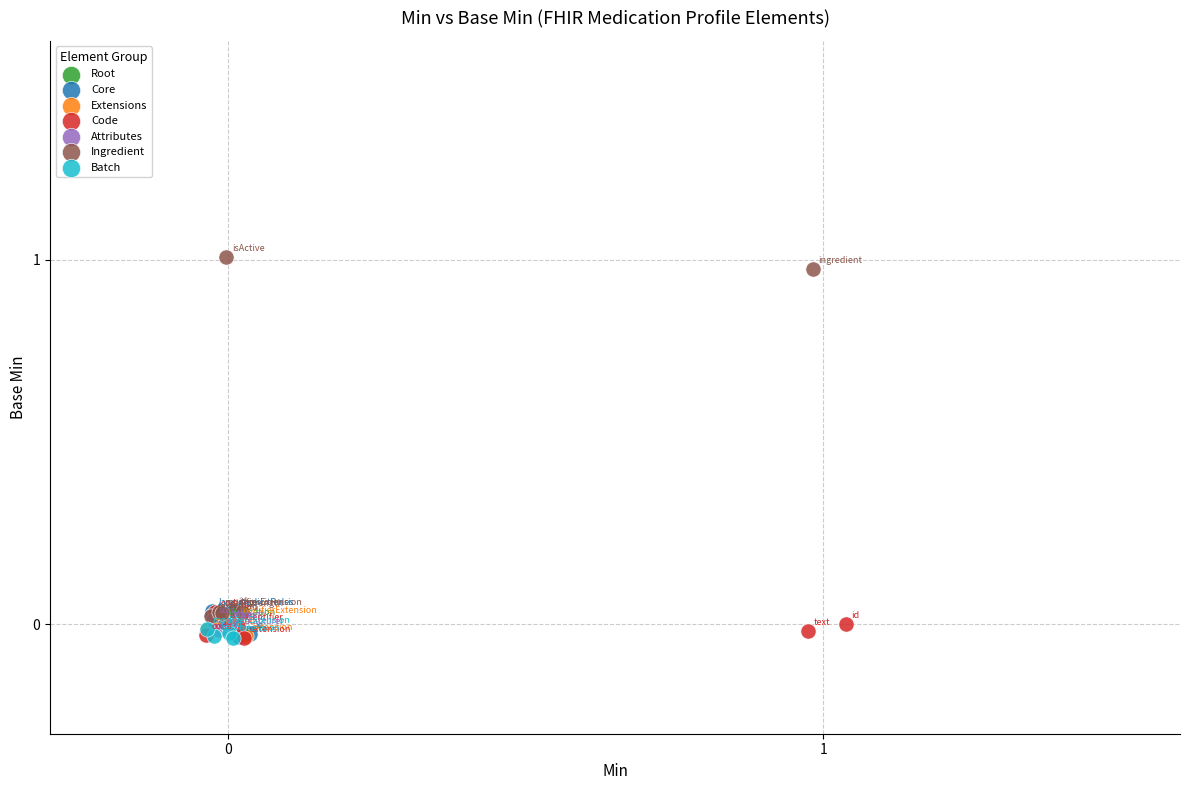

What are all the series names shown in the legend?

Root, Core, Extensions, Code, Attributes, Ingredient, Batch